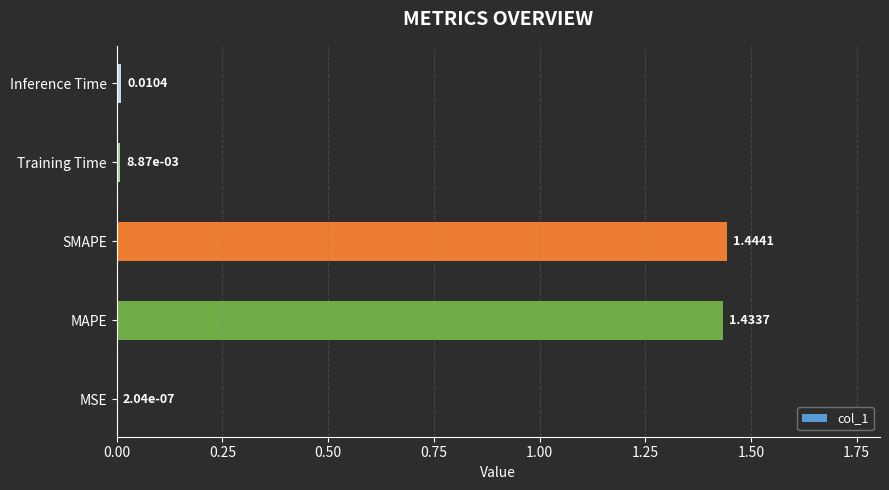

What is the sum of all values?

2.9